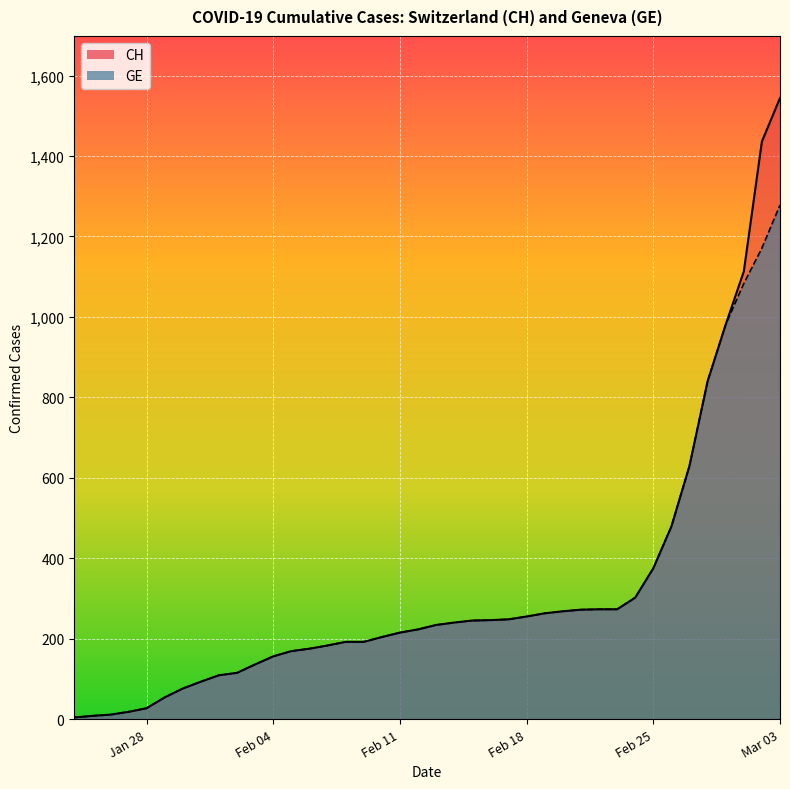

At which label does CH reach its peak?

Mar 03